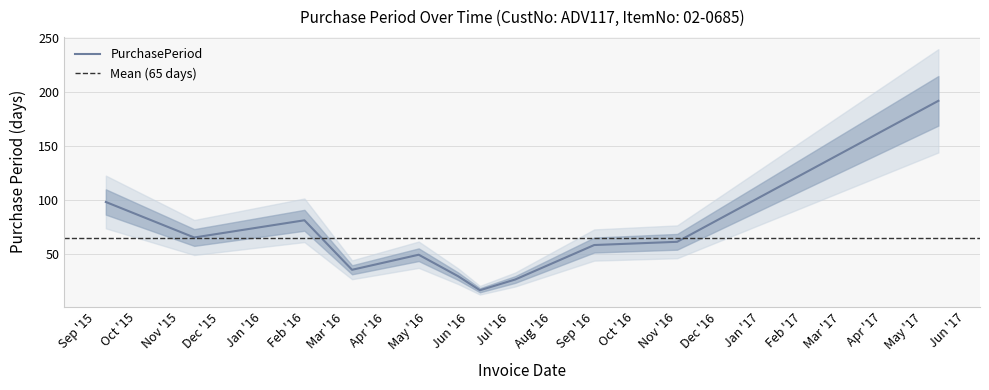

At which category does the data reach its first local valley?

2015-11-12